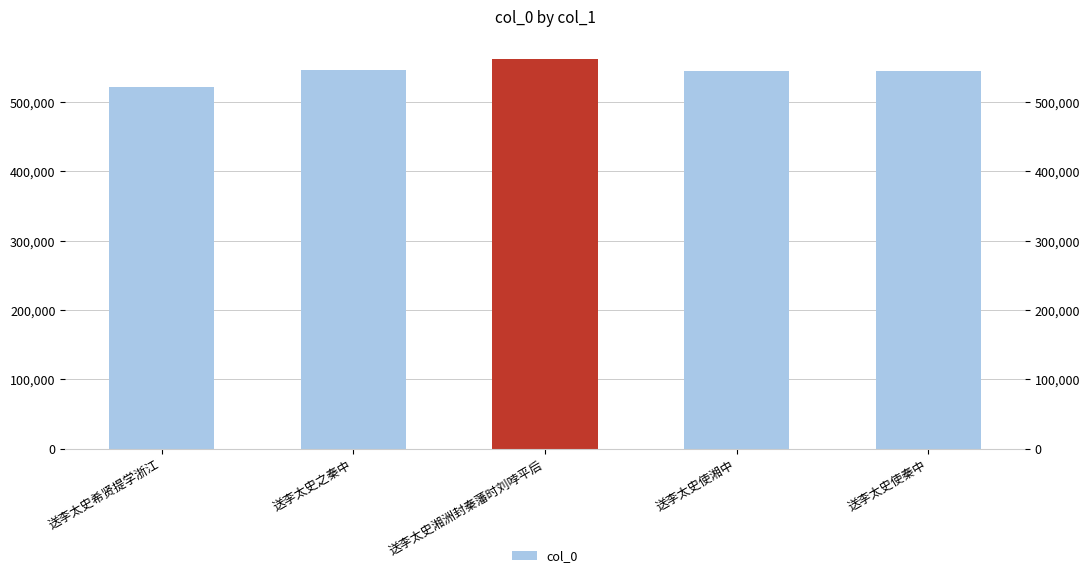

At which category does the chart reach its minimum across all series?

送李太史希贤提学浙江